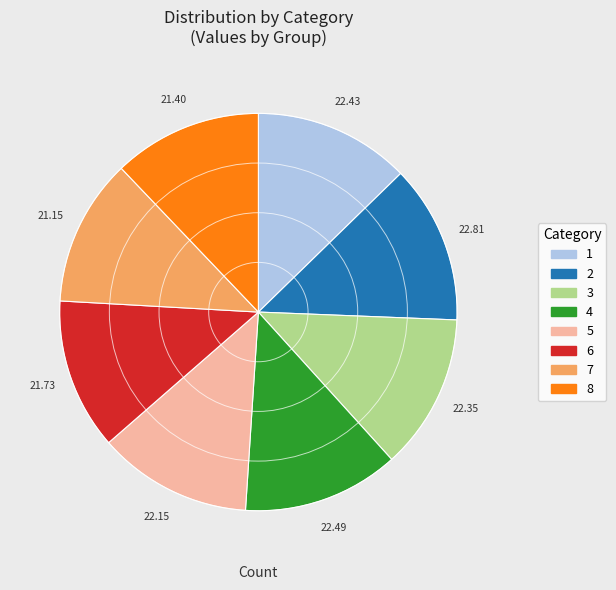

Approximately how many times larger is the value at 2 compared to 6?

1.0